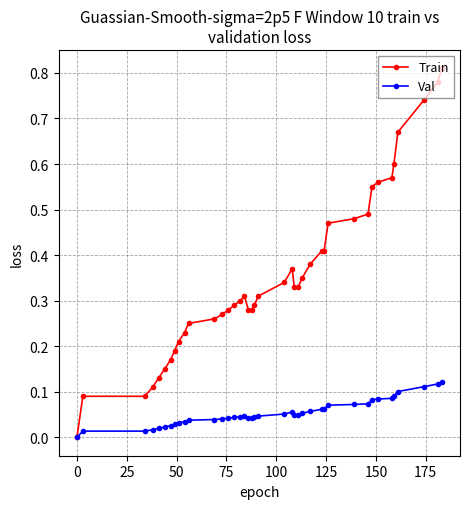

Which series has the largest total across all categories?

Train